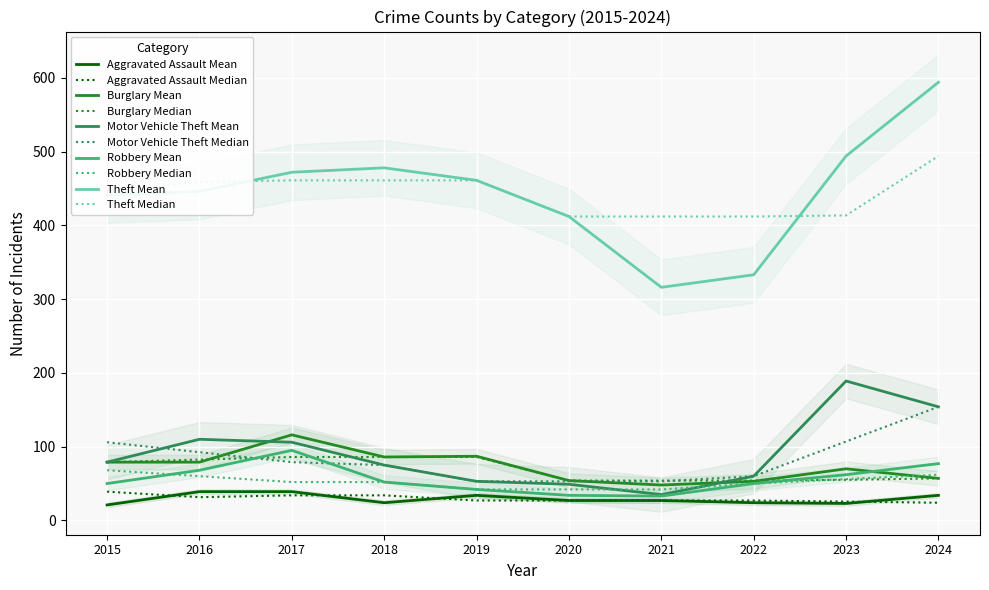

What is the value of the Motor Vehicle Theft point at the 7th from the left?

35